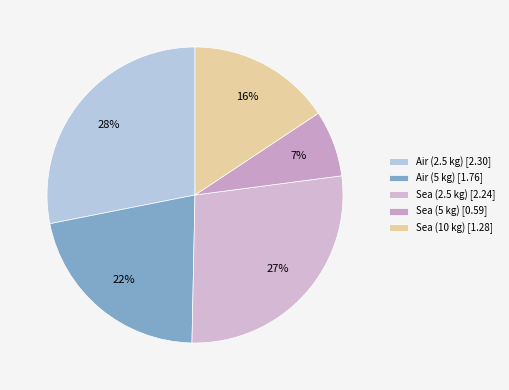

To the nearest percent, what is the difference between the largest and smallest slice percentages?

21%